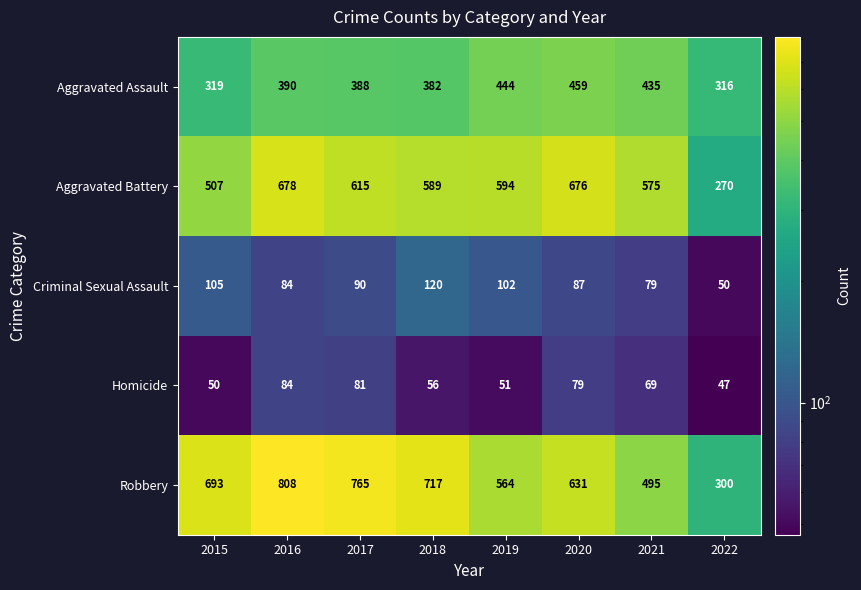

Which series has the largest range (max minus min)?

Robbery